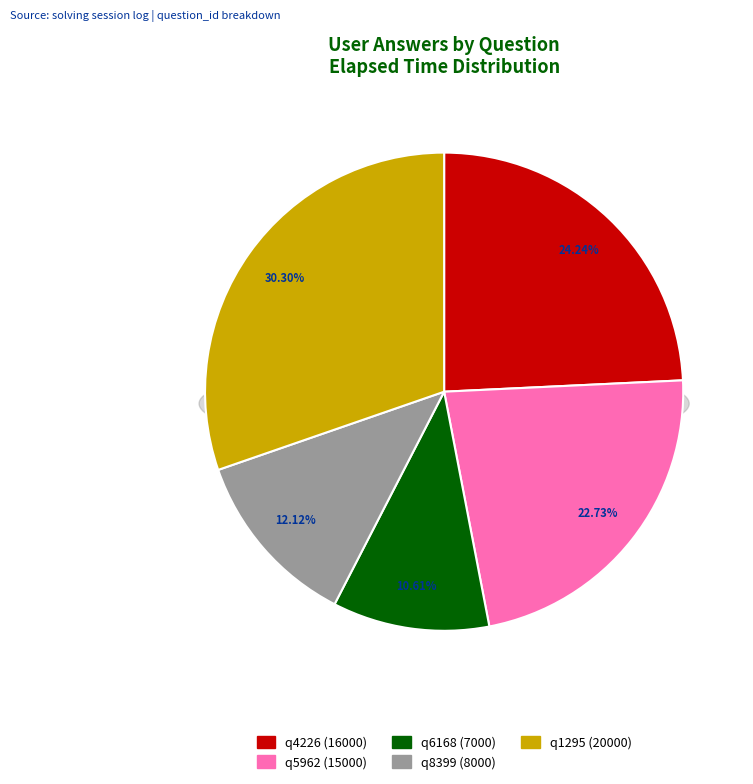

To the nearest percent, what portion does q8399 (8000) represent?

12%